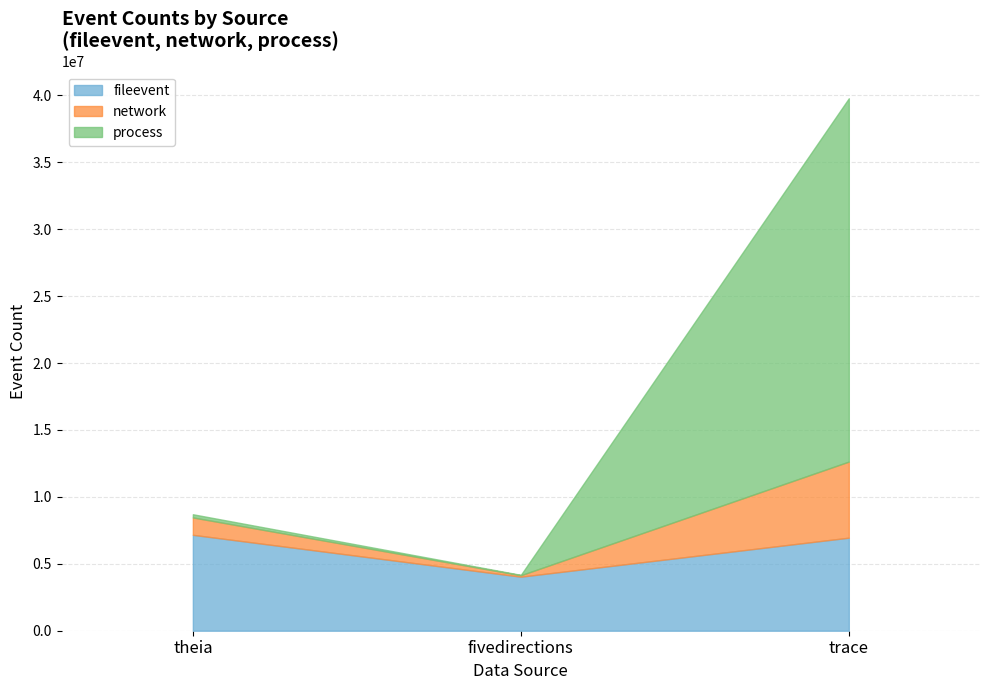

At which label does network reach its peak?

trace